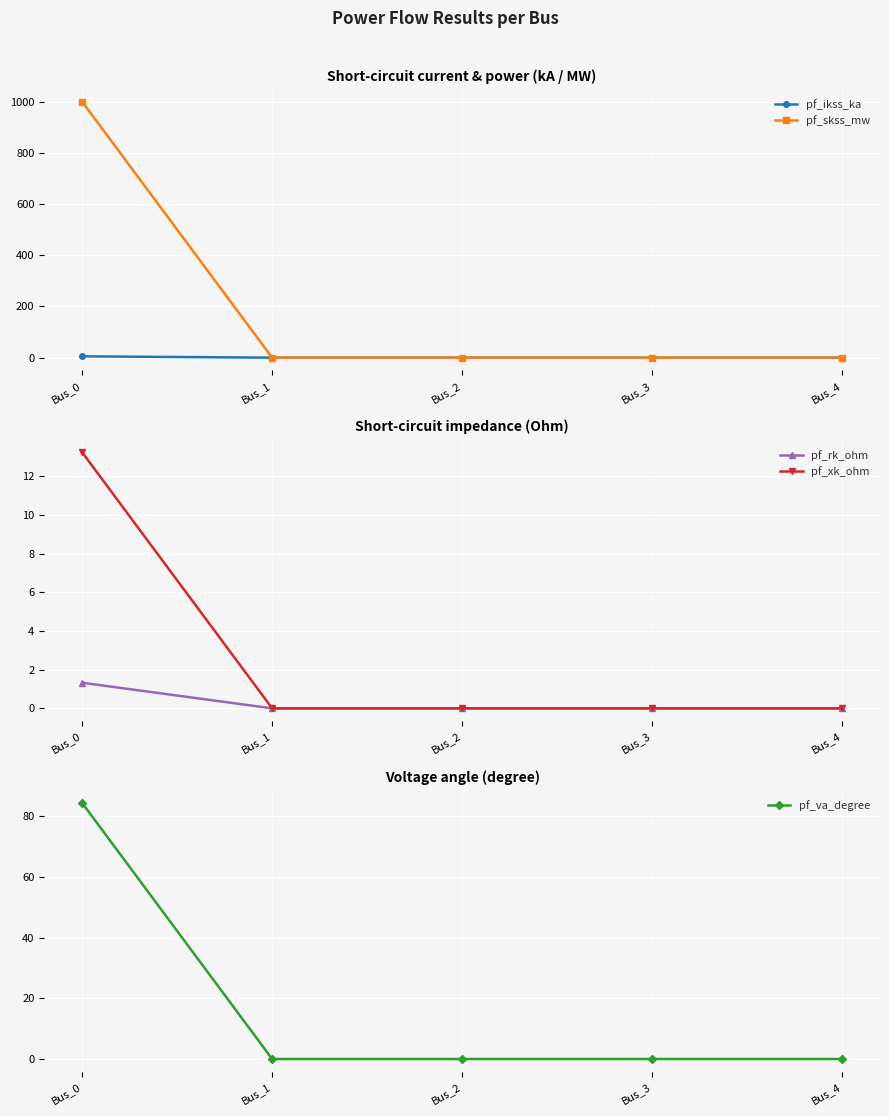

What are all the series names shown in the legend?

pf_ikss_ka, pf_skss_mw, pf_rk_ohm, pf_xk_ohm, pf_va_degree